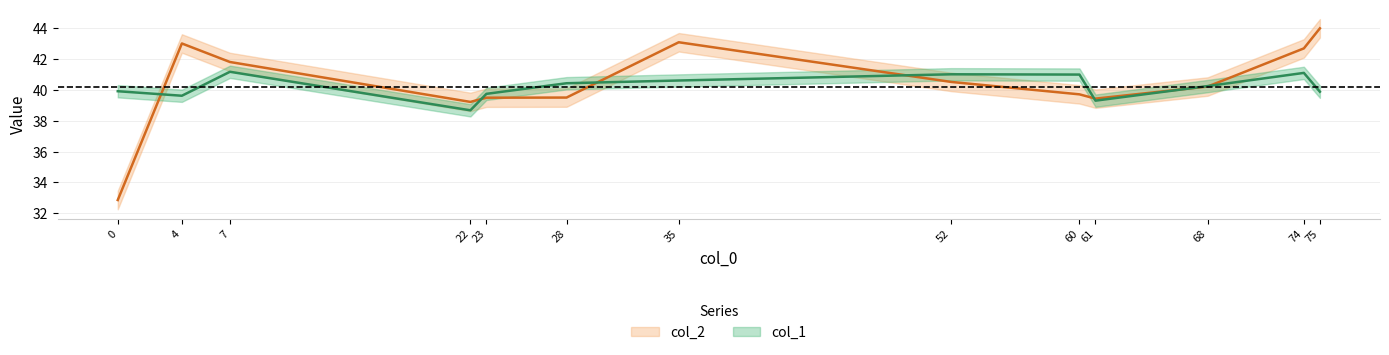

Which label corresponds to the largest value in the chart?

75